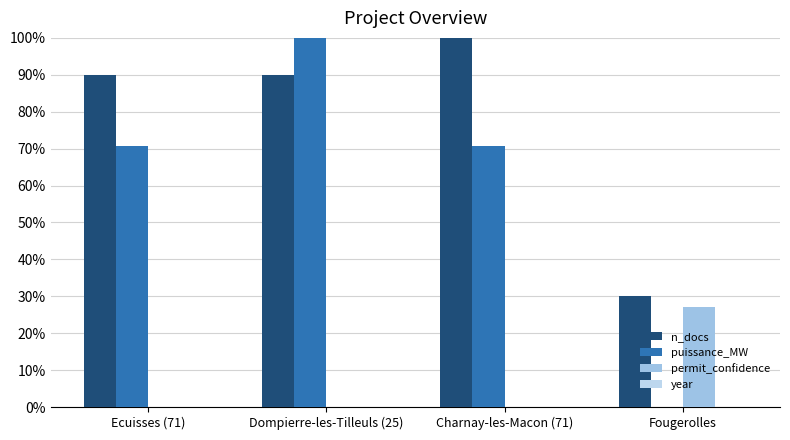

The permit_confidence series shows 0.0 at Ecuisses (71). True or false?

True